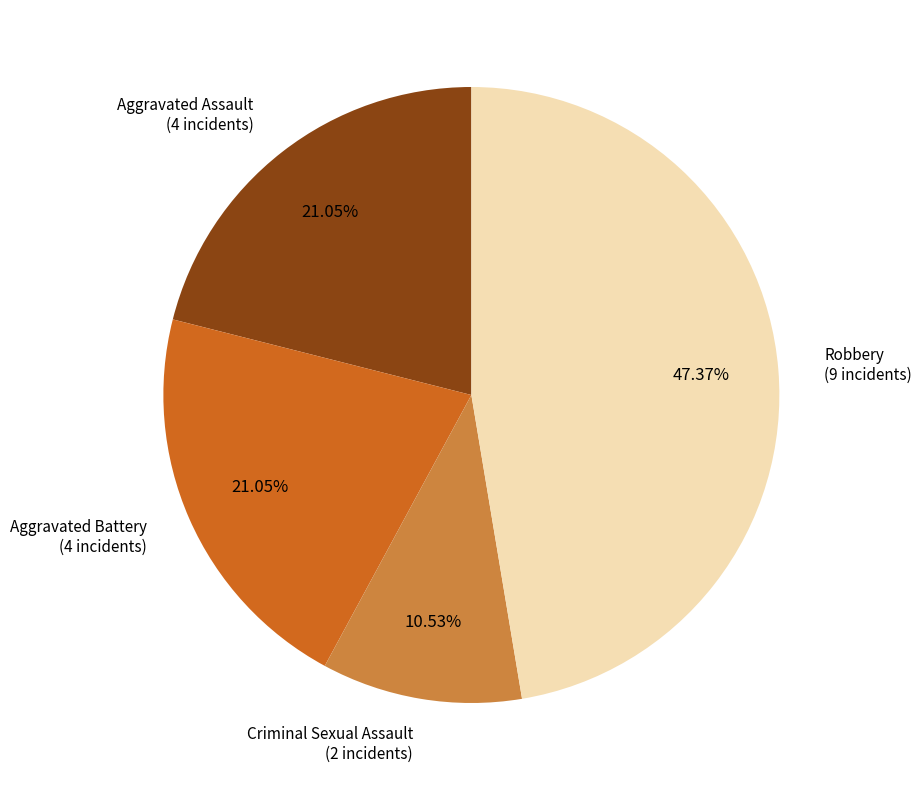

How many slices are in this pie chart?

4